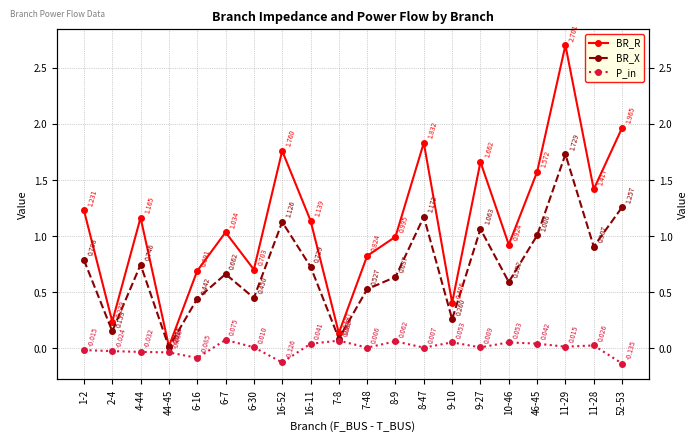

What is the highest value of the BR_R series?

2.7